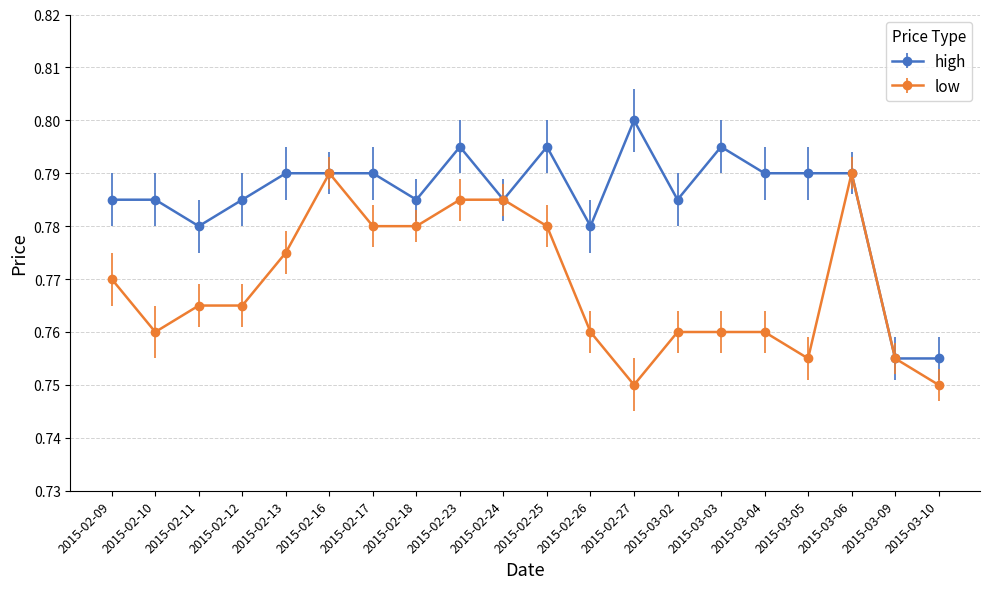

True or false: low has a value of 0.3 at 2015-02-10.

False